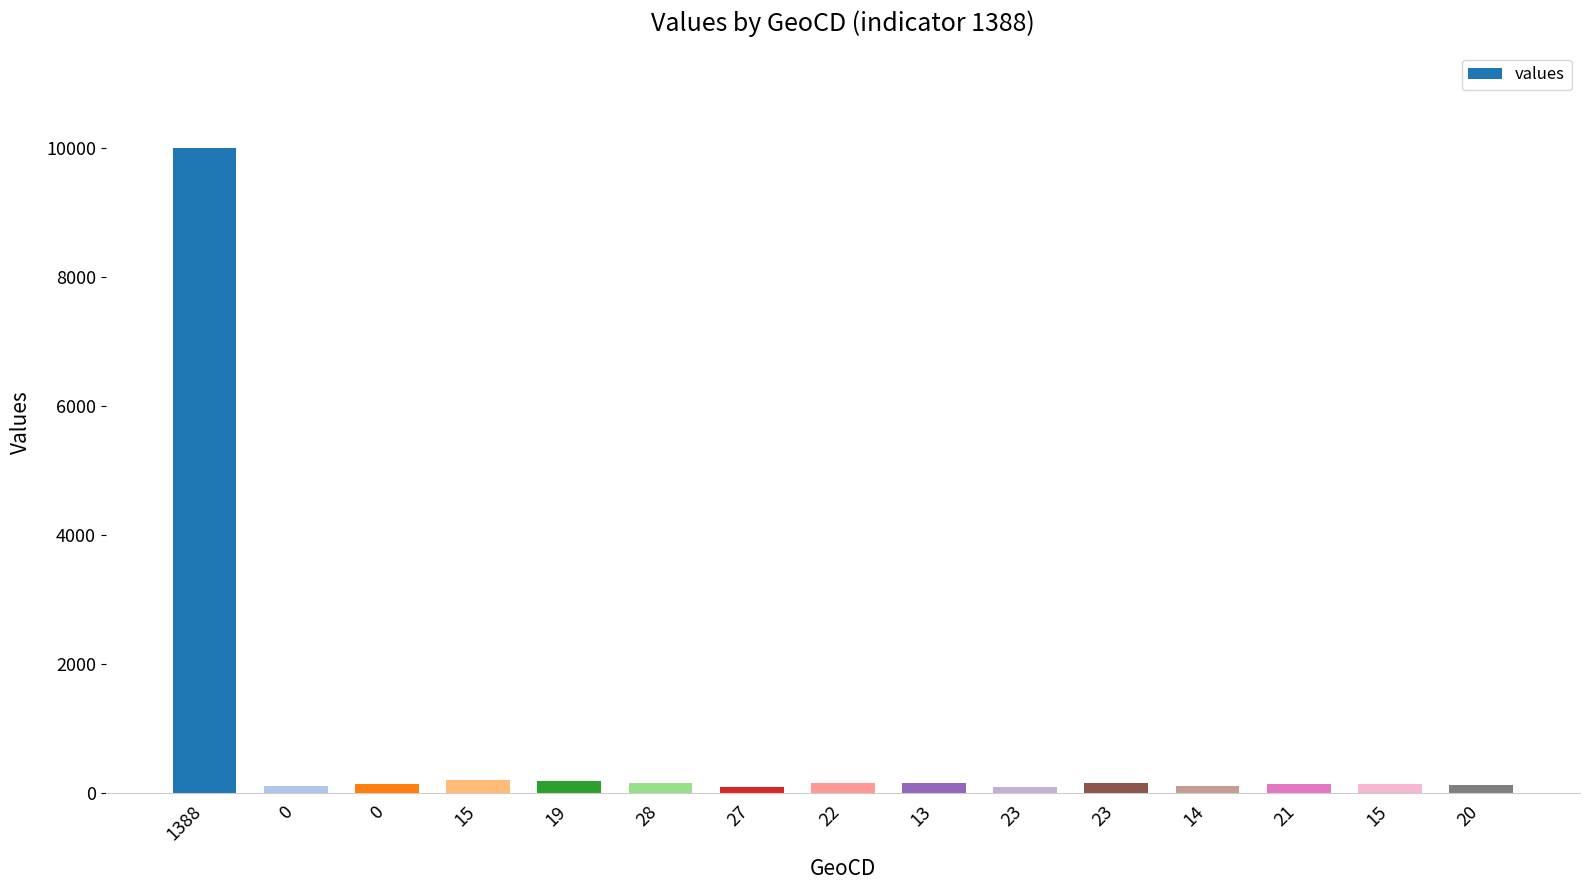

Reading left to right, list all the values displayed in this chart.

10000	108	136	201	194	158	93	165	165	100	151	108	144	144	129